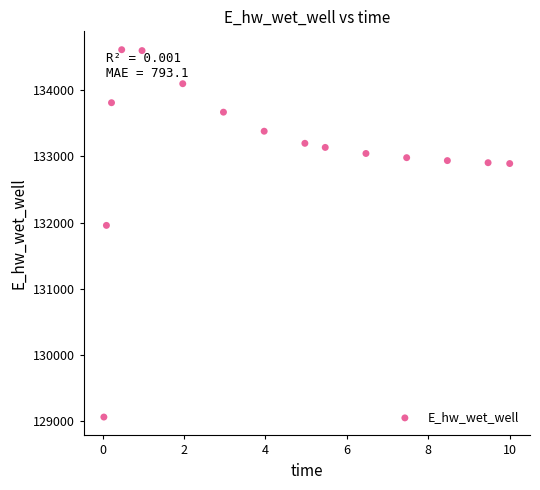

What is the range of Y values (max minus min)?

5545.8